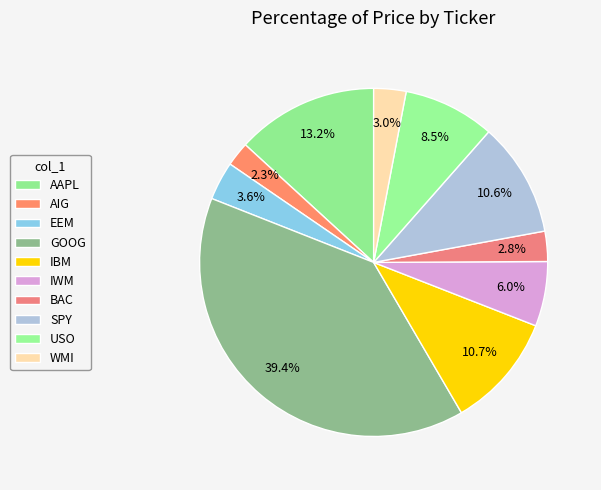

Is there a majority slice in this chart?

No